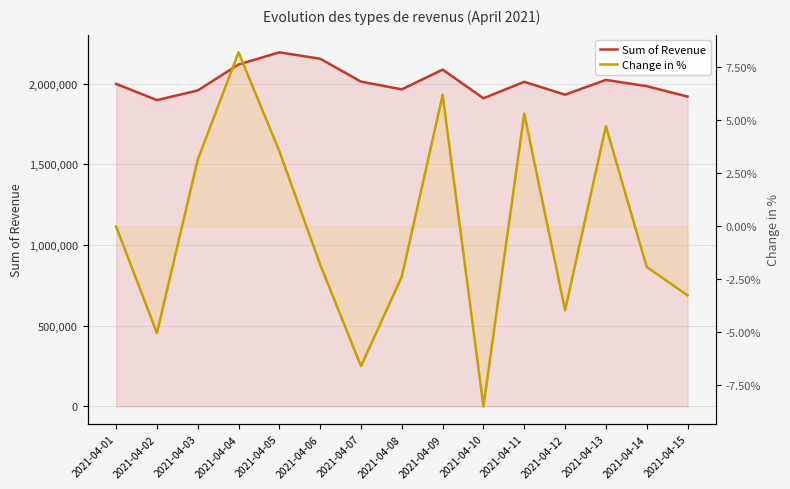

Where is Change in % nearest to the value 0?

2021-04-01